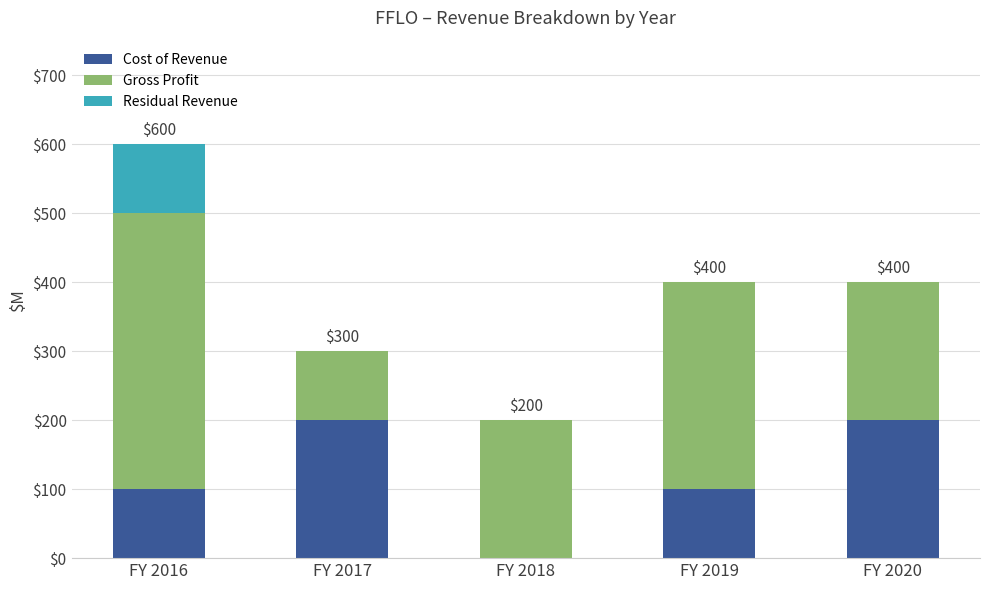

At which category is the sum across all series the highest?

FY 2016